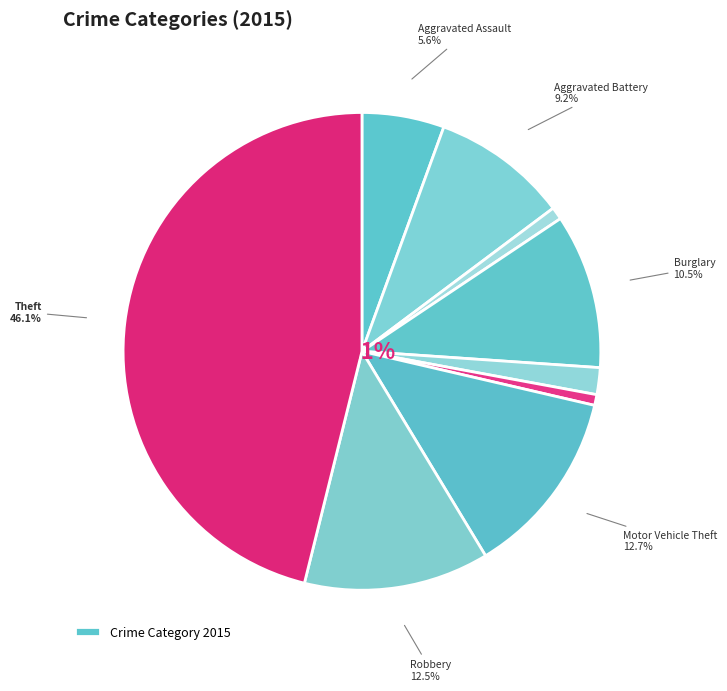

What percentage do Theft and Aggravated Battery together represent?

55.3%